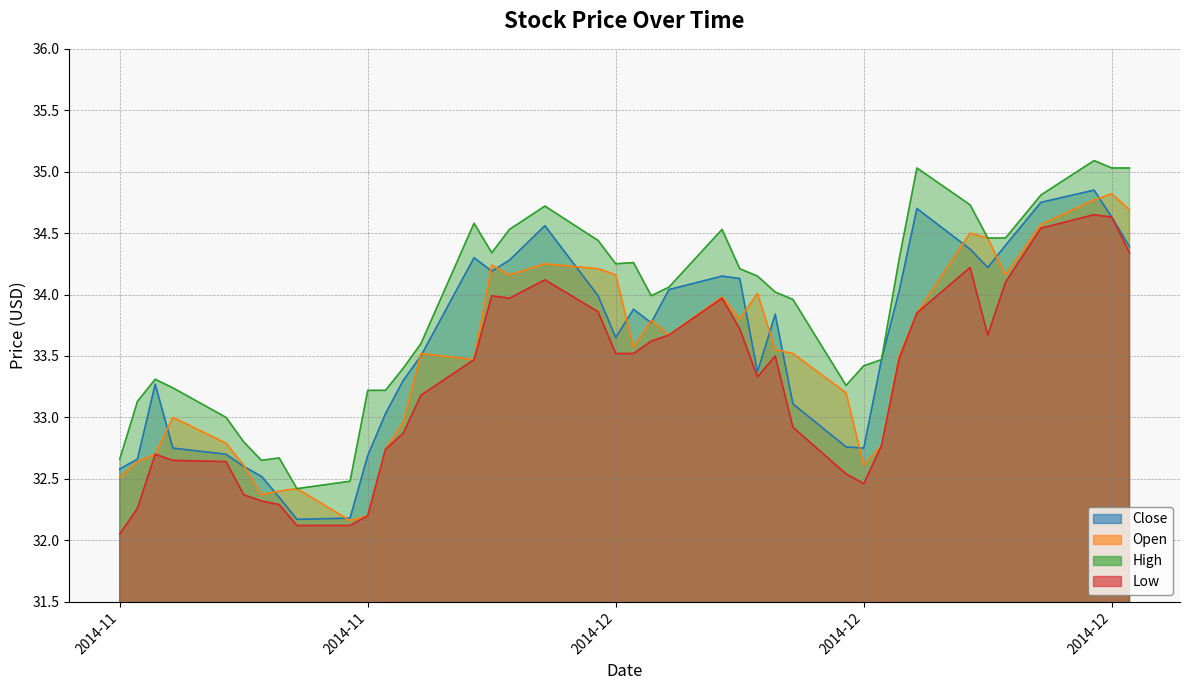

What is the sum of the Close values at 2014-11-18 and 2014-12-09?

66.8